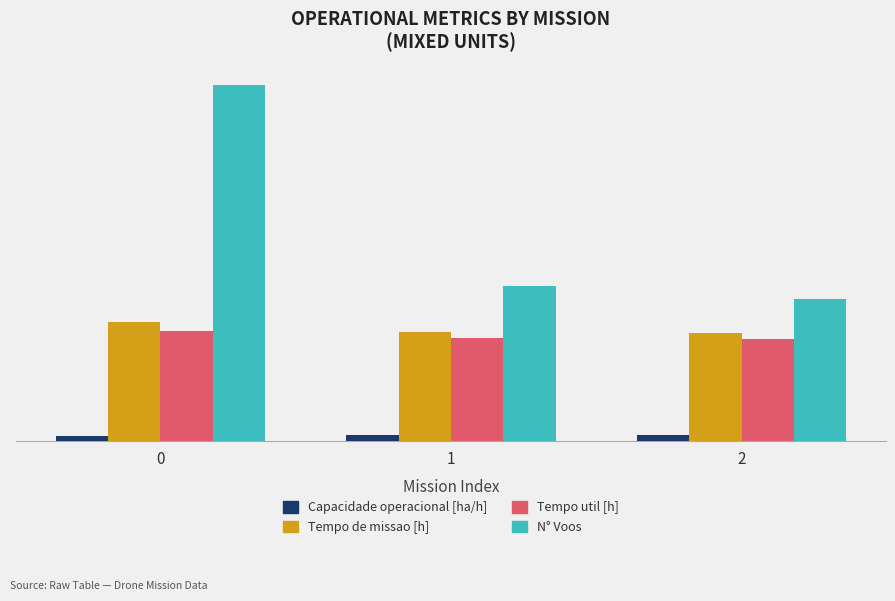

Does the chart contain any negative values?

No